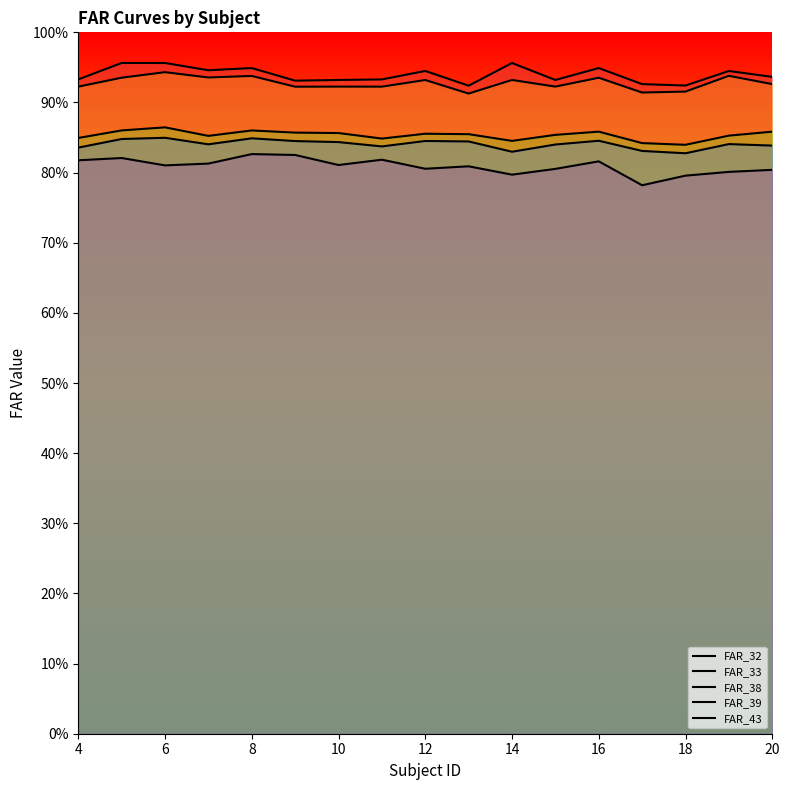

How many lines are shown in the chart?

5